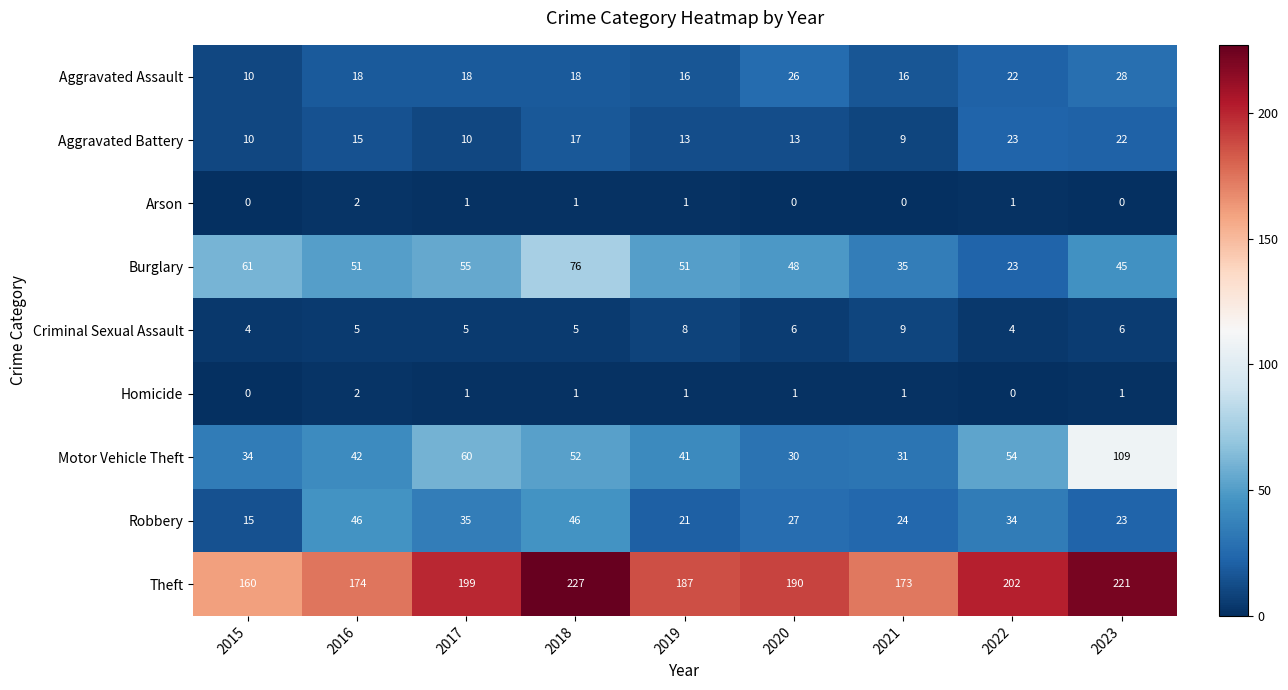

Which label corresponds to the smallest value in the chart?

2015